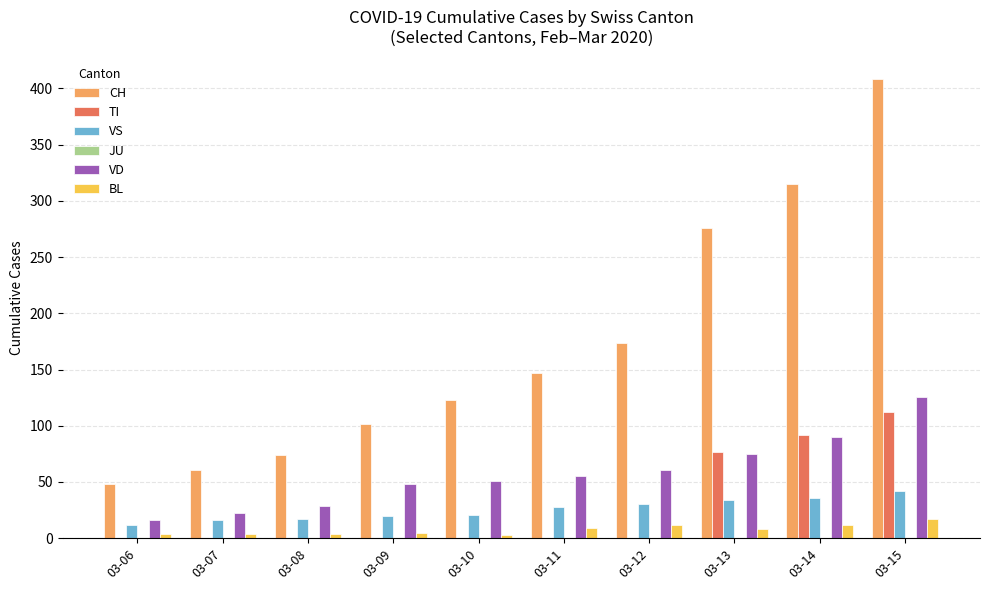

Which series changed the most between 03-12 and 03-14?

CH